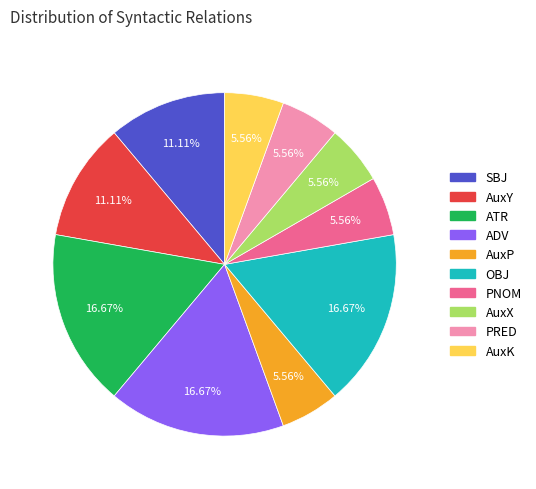

Does AuxX account for over 50% of the chart?

No